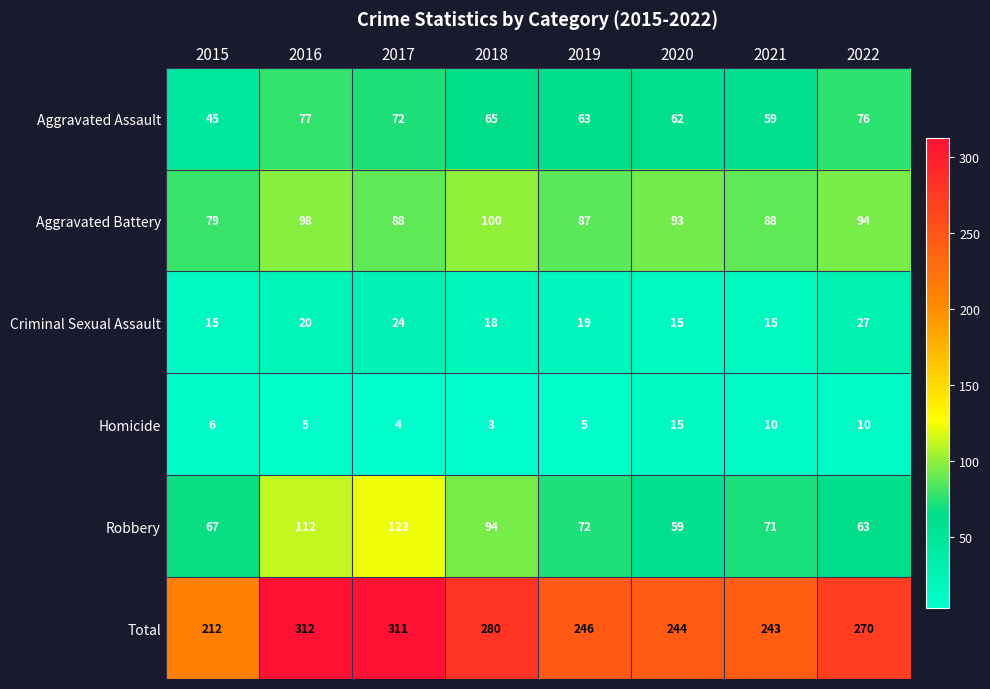

Rank the series at 2015 from lowest to highest value.

Homicide, Criminal Sexual Assault, Aggravated Assault, Robbery, Aggravated Battery, Total